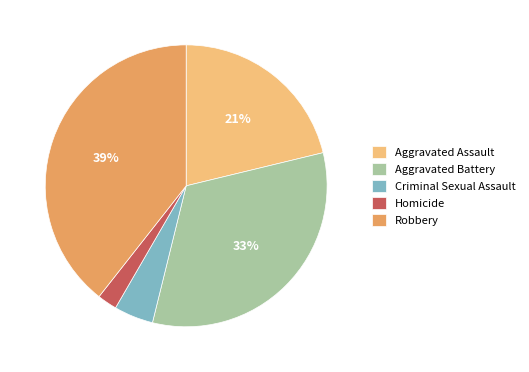

To the nearest percent, what portion does Aggravated Assault represent?

21%